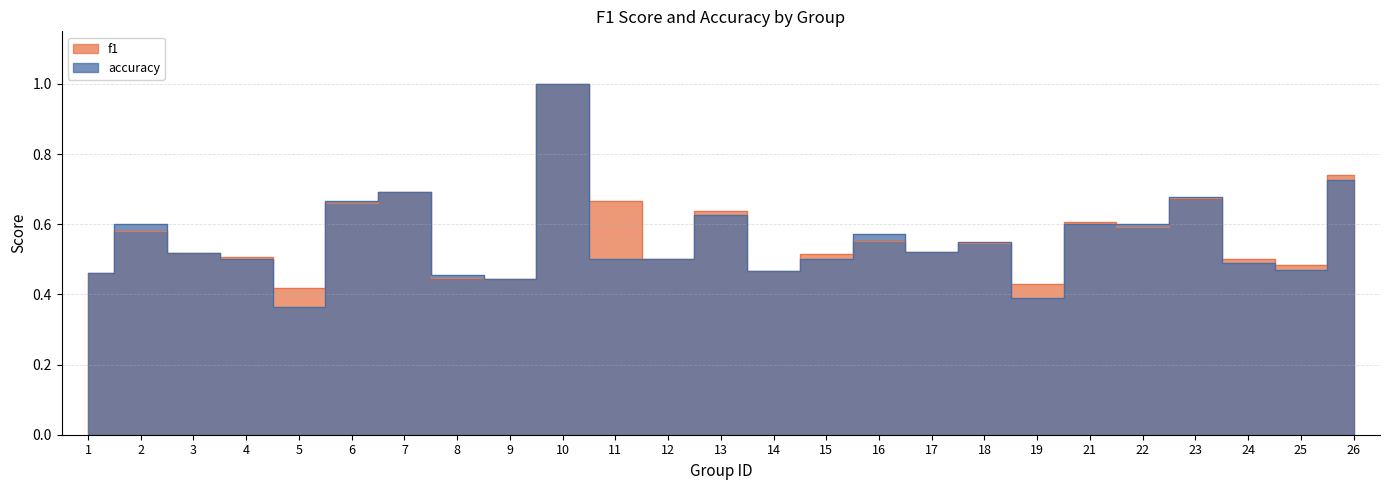

How many lines are shown in the chart?

2